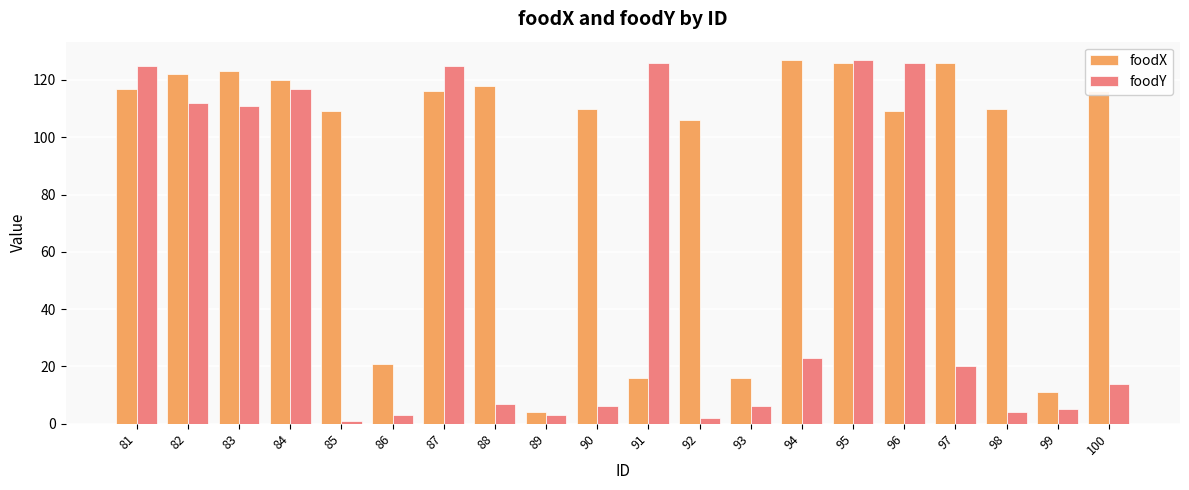

Reading right to left, what are all the values shown in this chart?

foodX: 116	11	110	126	109	126	127	16	106	16	110	4	118	116	21	109	120	123	122	117
foodY: 14	5	4	20	126	127	23	6	2	126	6	3	7	125	3	1	117	111	112	125